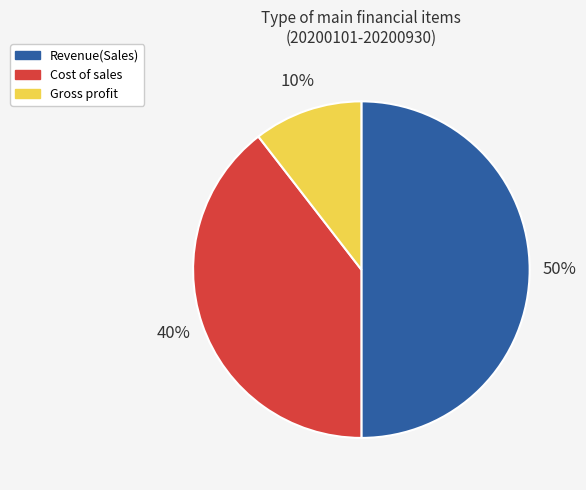

To the nearest percent, what is the average slice percentage?

33%